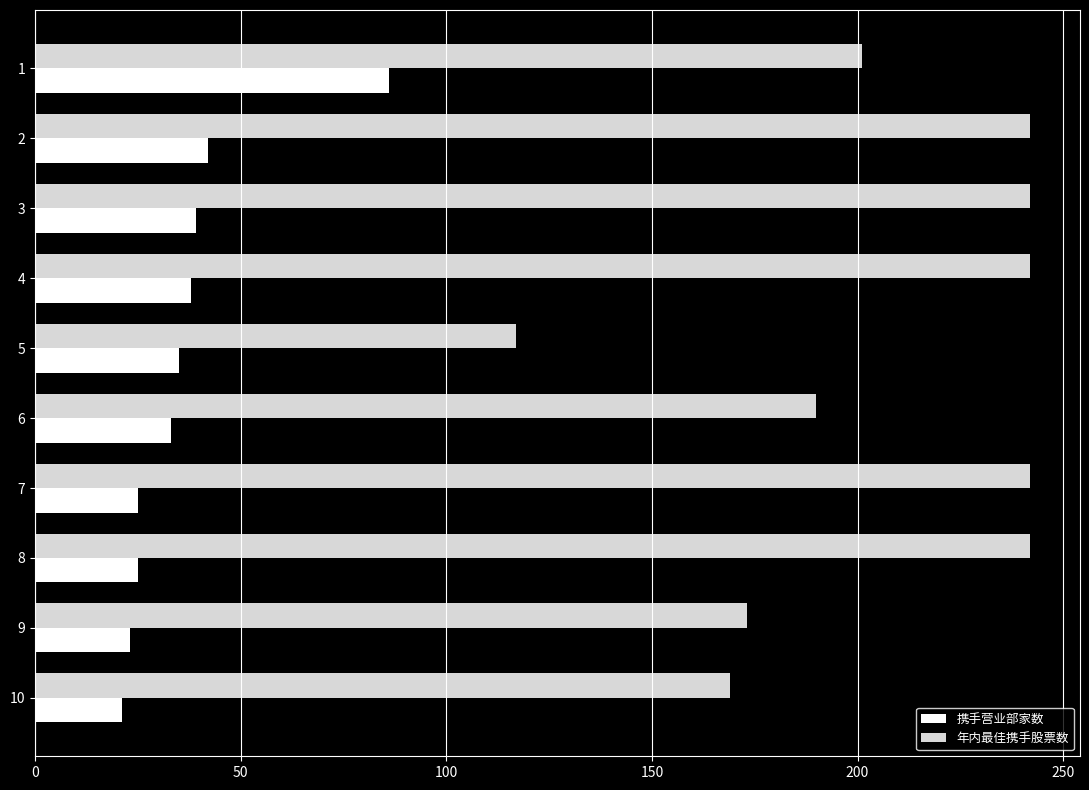

How many series are shown in this chart?

2